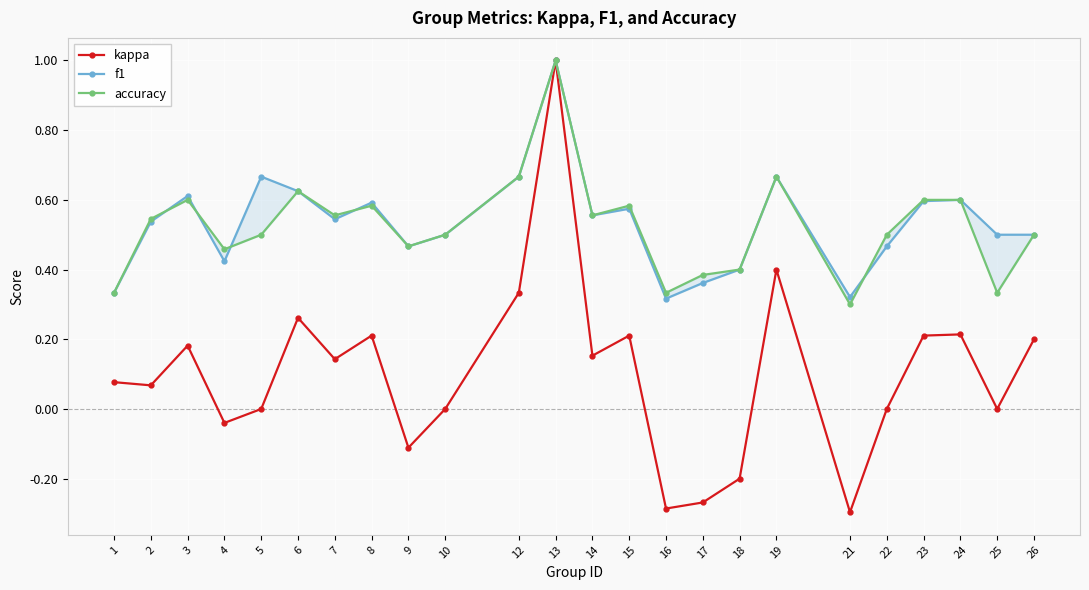

True or false: kappa and f1 cross at least once.

False